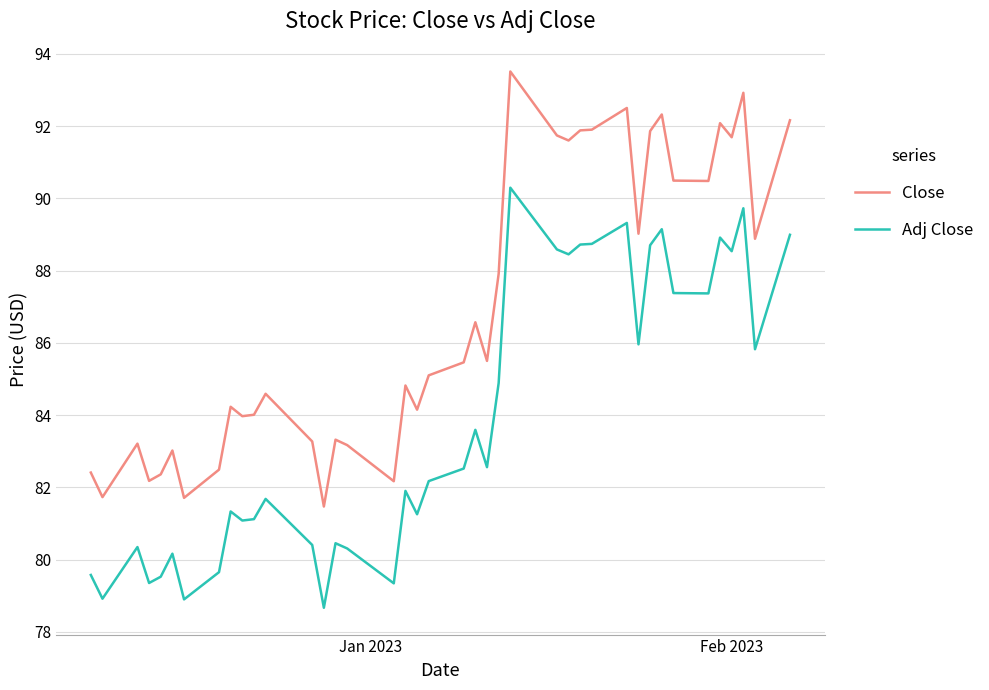

What is the difference between the maximum and minimum values in the Adj Close series?

11.6